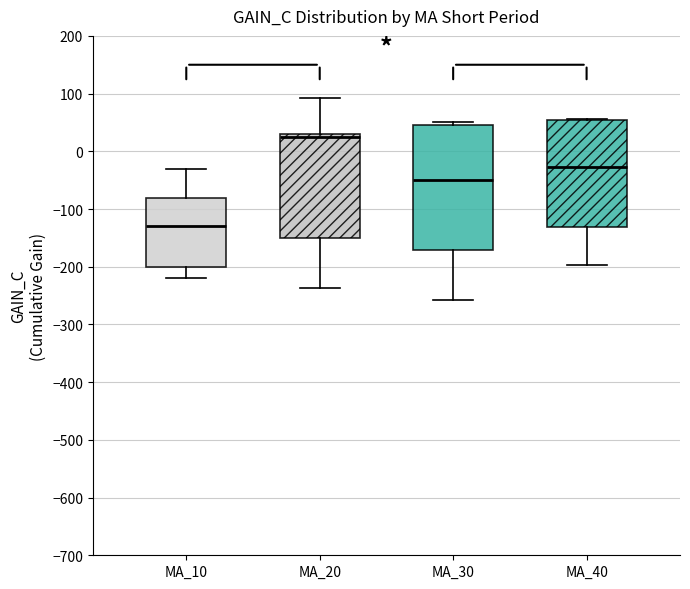

Reading left to right, read every box against the y-axis: the position of its median line, the range the box covers, and the ends of its whiskers. The values are not printed on the chart, so give them approximately, as read against the axis.

MA_10: median -130, box -200 to -80, whiskers -220 to -30
MA_20: median 30 (just below the box's upper edge), box -150 to 30, whiskers -240 to 90
MA_30: median -50, box -170 to 50, whiskers -260 to 50 (just above the box's upper edge)
MA_40: median -30, box -130 to 60, whiskers -200 to 60